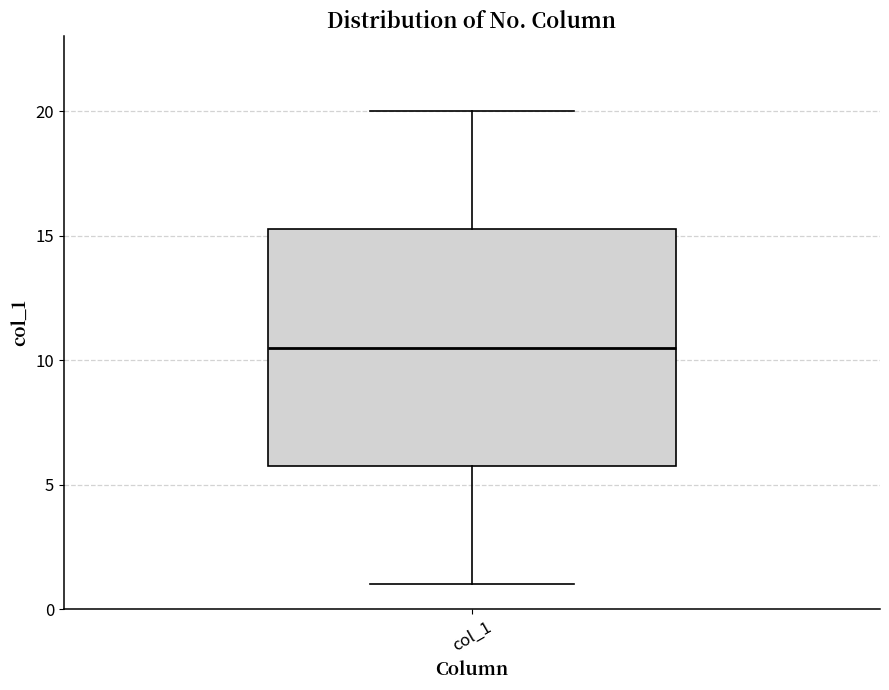

Transcribe this box plot: give where the median line is, the range the box spans, and where the two whiskers end, as read against the y-axis. The values are not printed on the chart, so give them approximately, as read against the axis.

median 10.5, box 6.0 to 15.5, whiskers 1.0 to 20.0